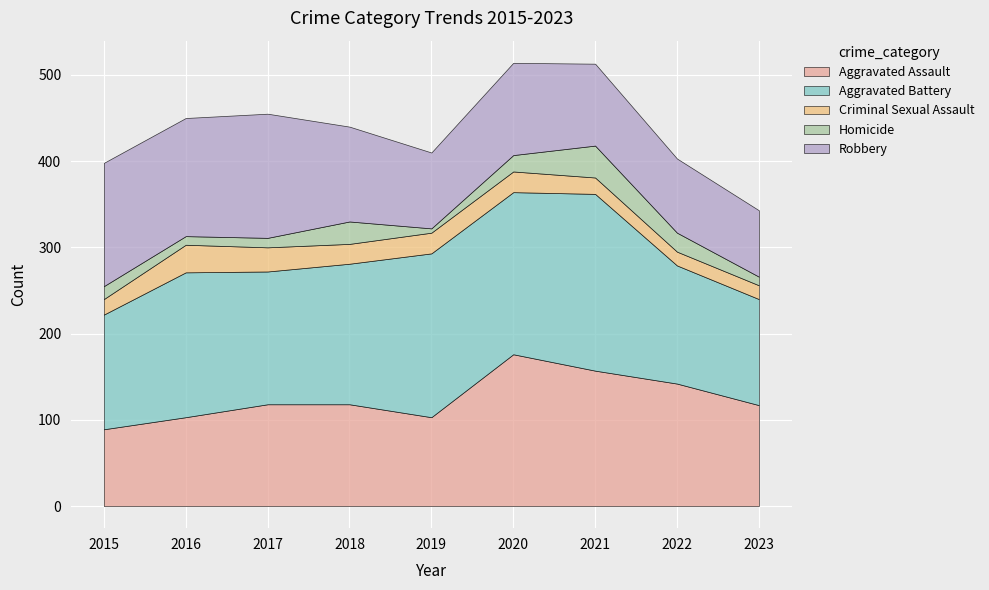

What is the difference between the maximum and minimum values in the Robbery series?

67